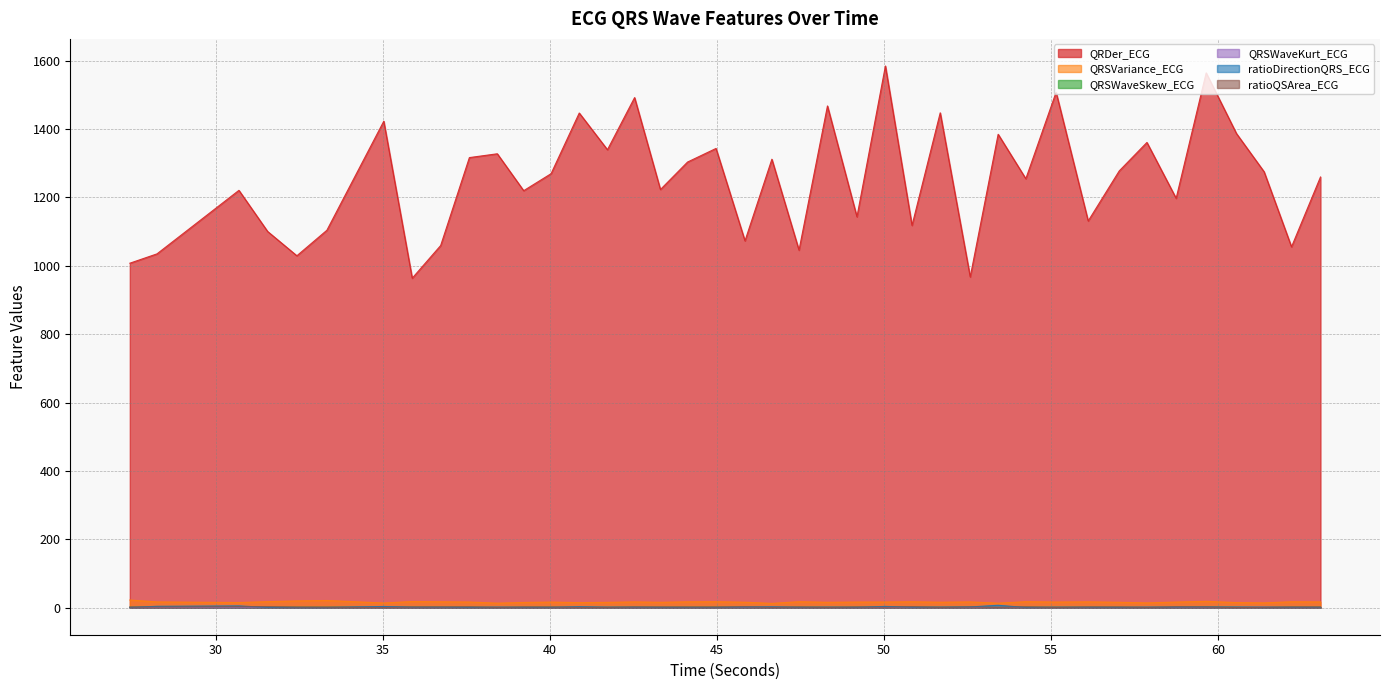

Where is the first local minimum for QRSVariance_ECG?

30.6875